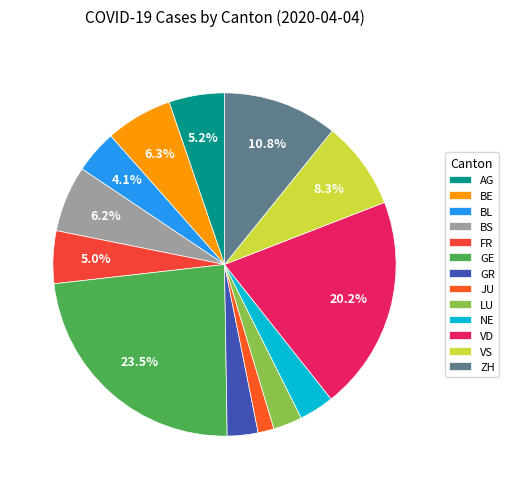

To the nearest percent, what percentage of the pie is AG?

5%